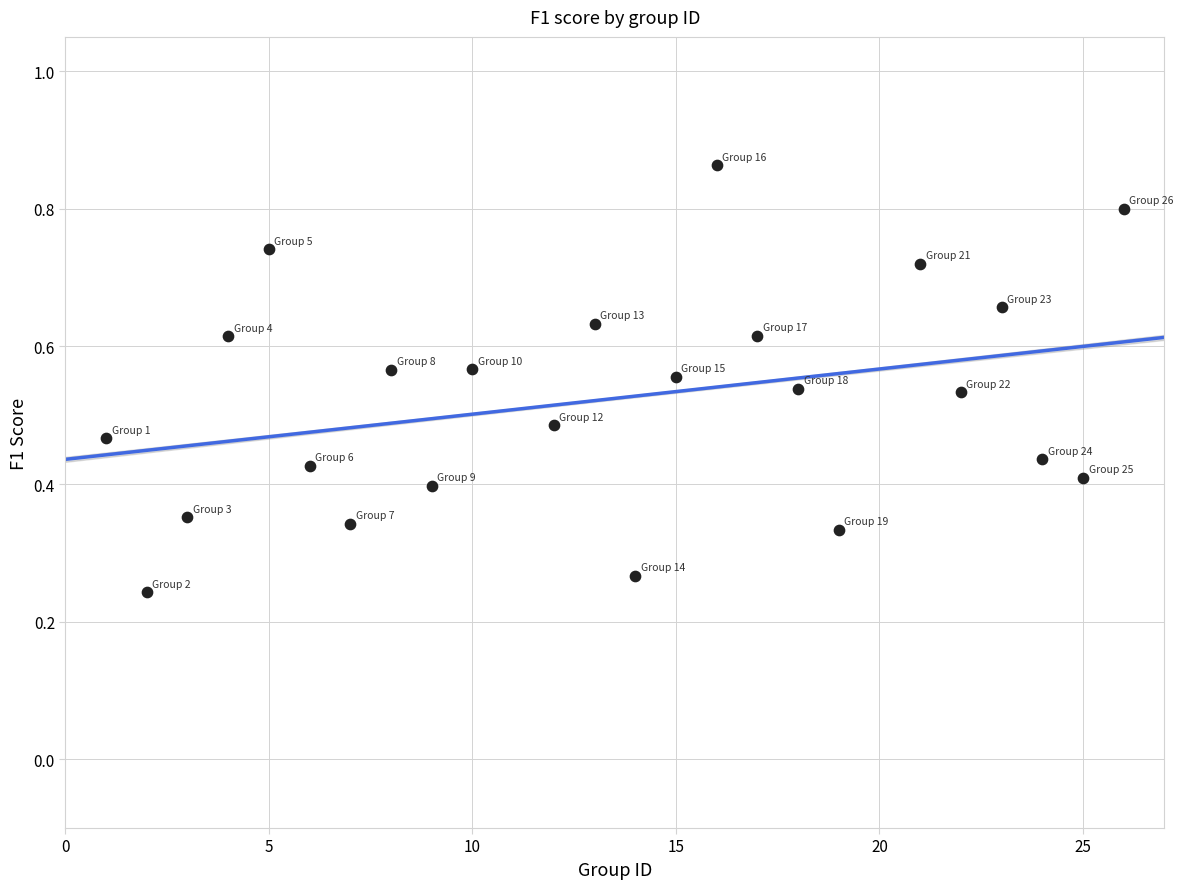

What is the range of X values (max minus min)?

25.0